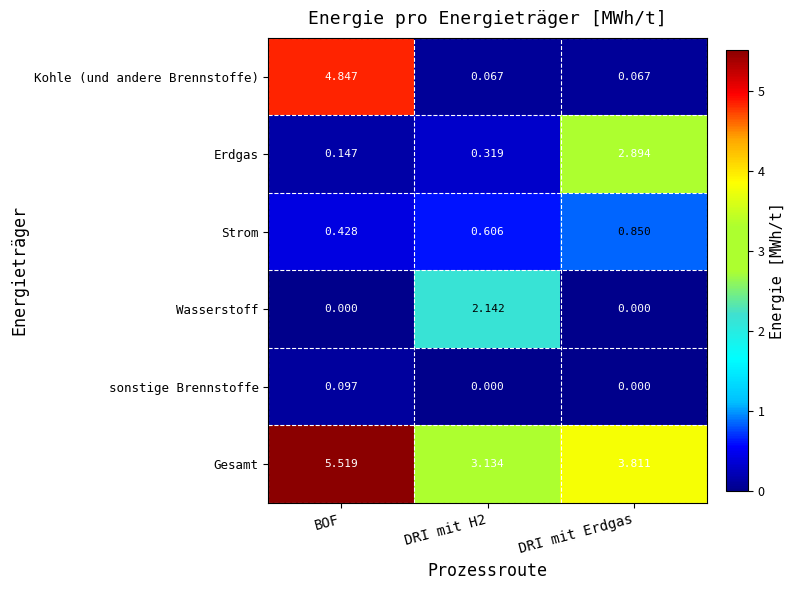

Between DRI mit H2 and DRI mit Erdgas, which series saw the biggest shift?

Erdgas